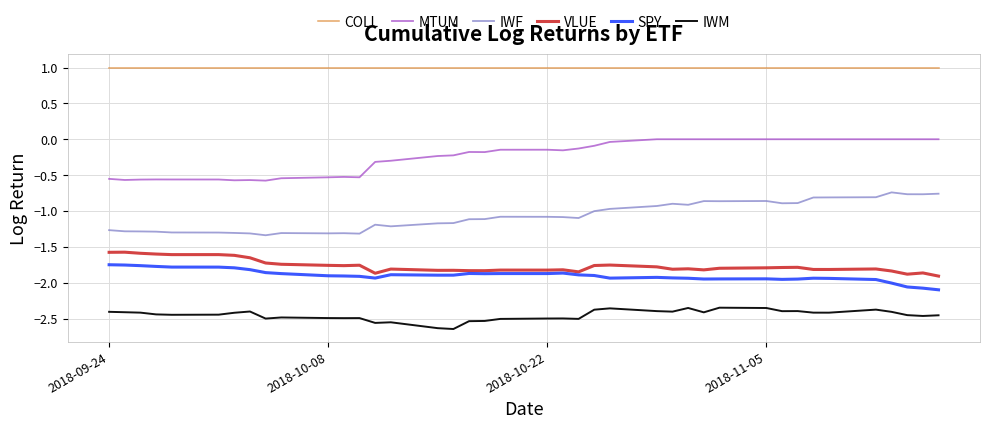

List the series in order of their peak value, highest first.

COLL, MTUM, IWF, VLUE, SPY, IWM